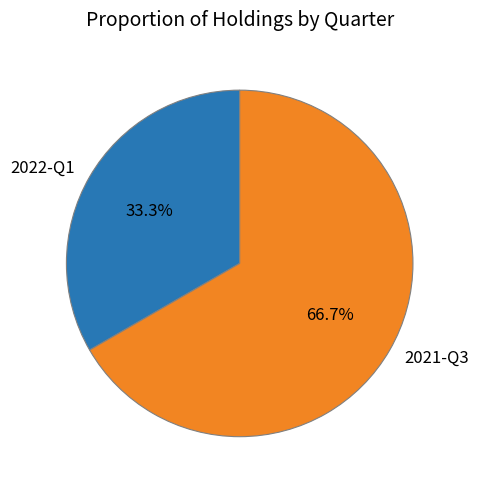

To the nearest percent, what is the difference between the 2022-Q1 and 2021-Q3 slice percentages?

33%